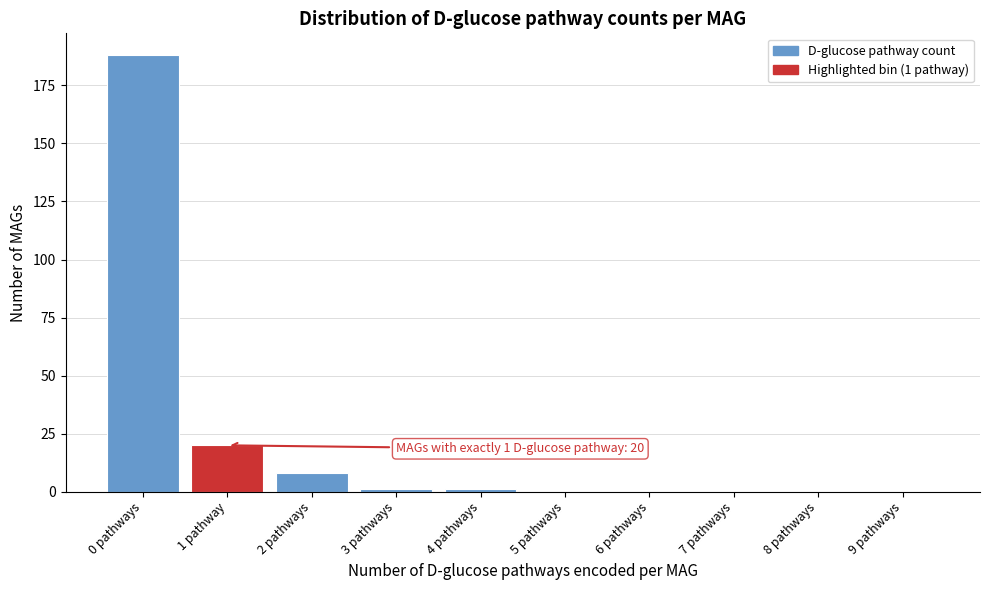

Reading left to right, transcribe all the data shown in this chart.

0 pathways=188	1 pathway=20	2 pathways=8	3 pathways=1	4 pathways=1	5 pathways=0	6 pathways=0	7 pathways=0	8 pathways=0	9 pathways=0